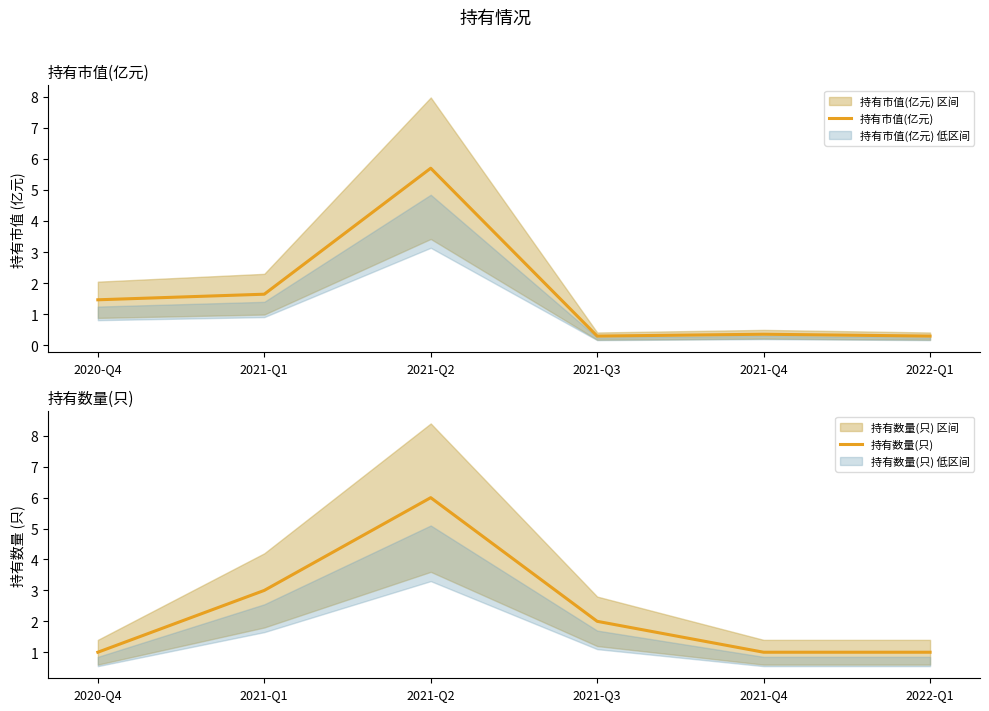

Between 2022-Q1 and 2020-Q4, which is larger?

2020-Q4